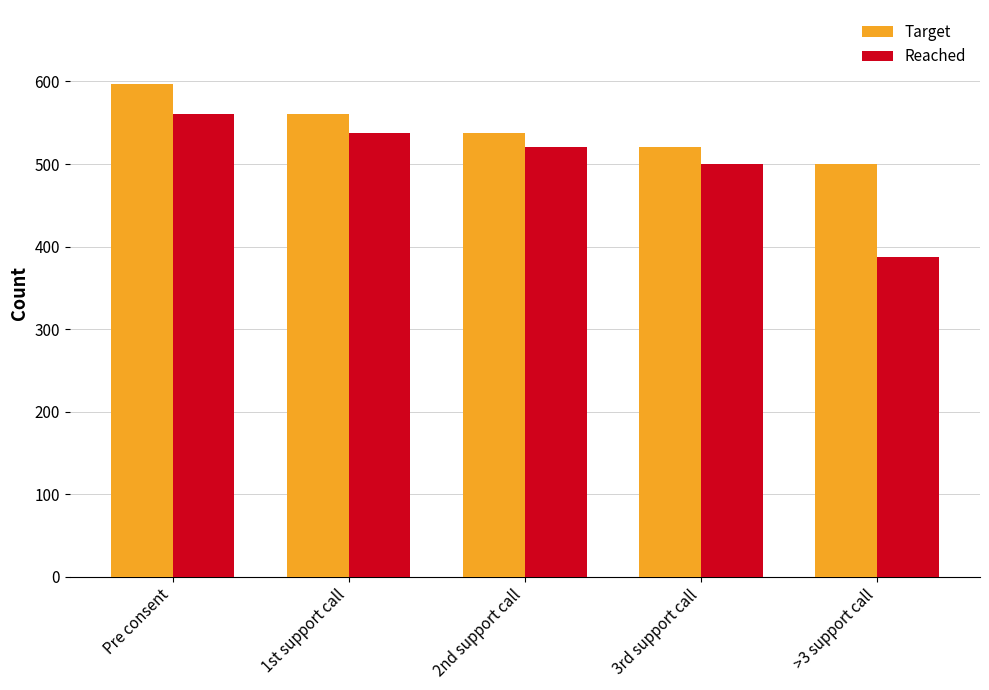

What is the label of the 4th bar from the right?

1st support call